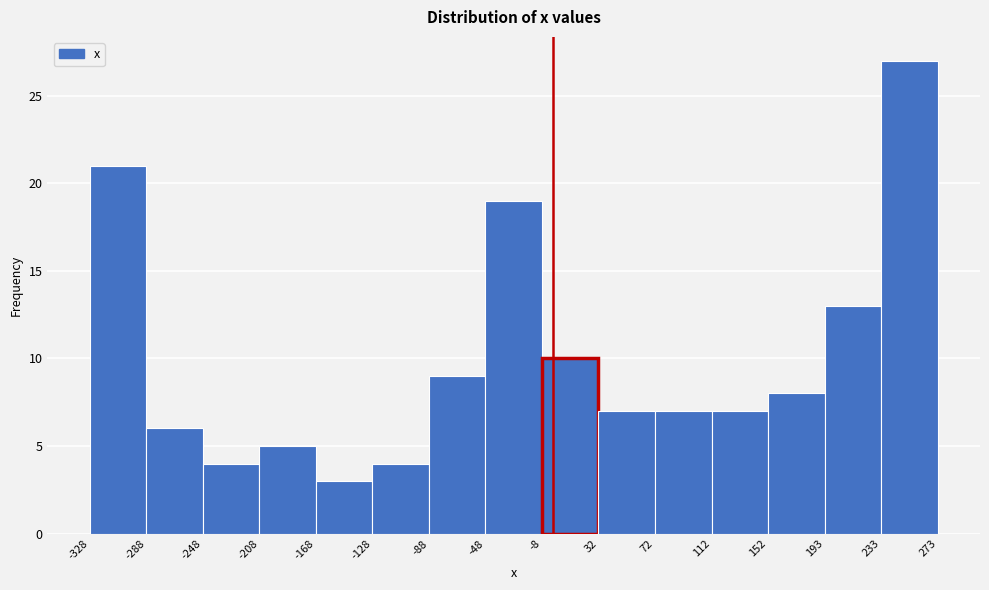

Reading left to right, transcribe this chart: for each bar, give the range it covers on the x-axis and its height. The values are not printed on the chart, so give them approximately, as read against the axis.

-328 to -288: 21
-288 to -248: 6
-248 to -208: 4
-208 to -168: 5
-168 to -128: 3
-128 to -88: 4
-88 to -48: 9
-48 to -8: 19
-8 to 32: 10
32 to 72: 7
72 to 112: 7
112 to 152: 7
152 to 193: 8
193 to 233: 13
233 to 273: 27